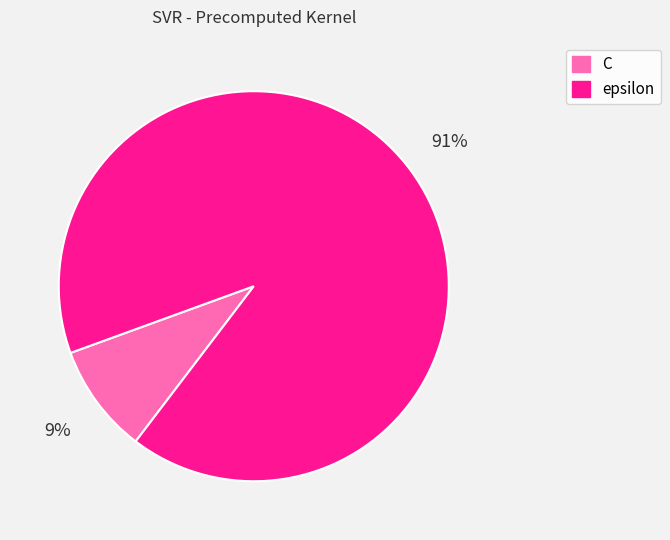

Is the sum of epsilon and C greater than half?

Yes